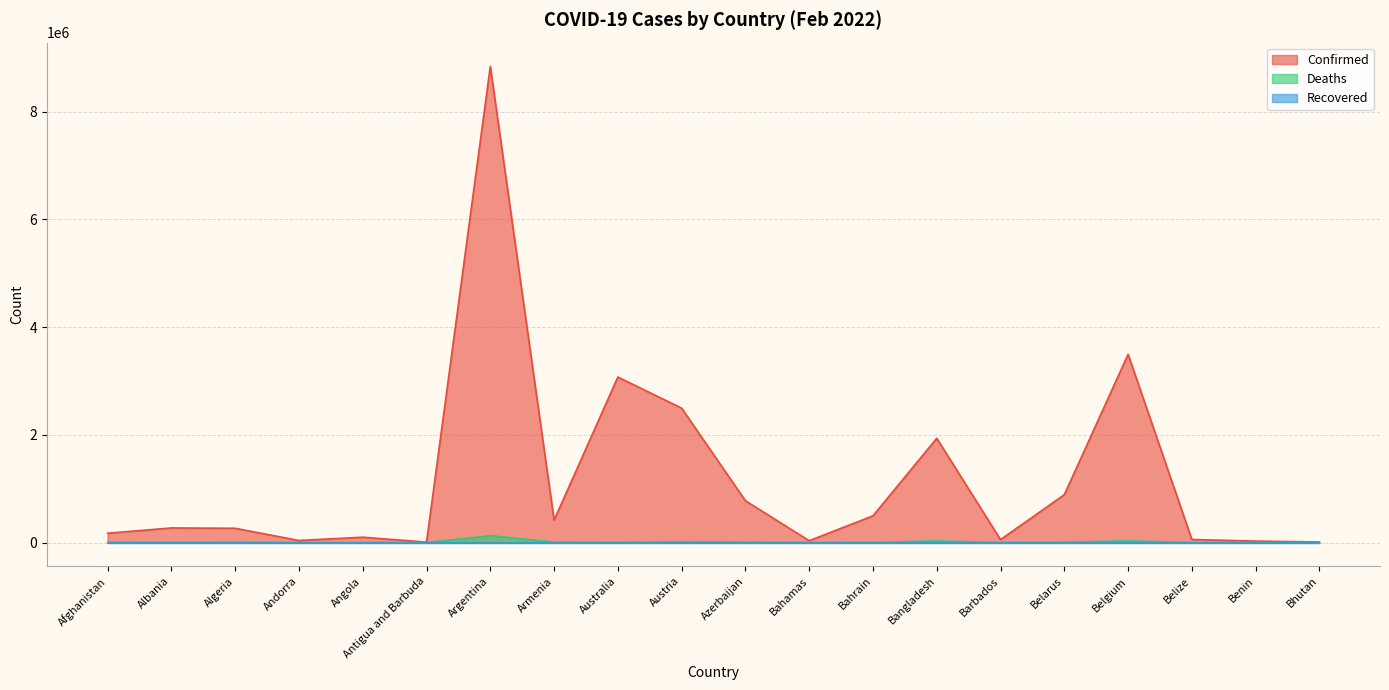

What is the label of the 17th point from the left?

Belgium